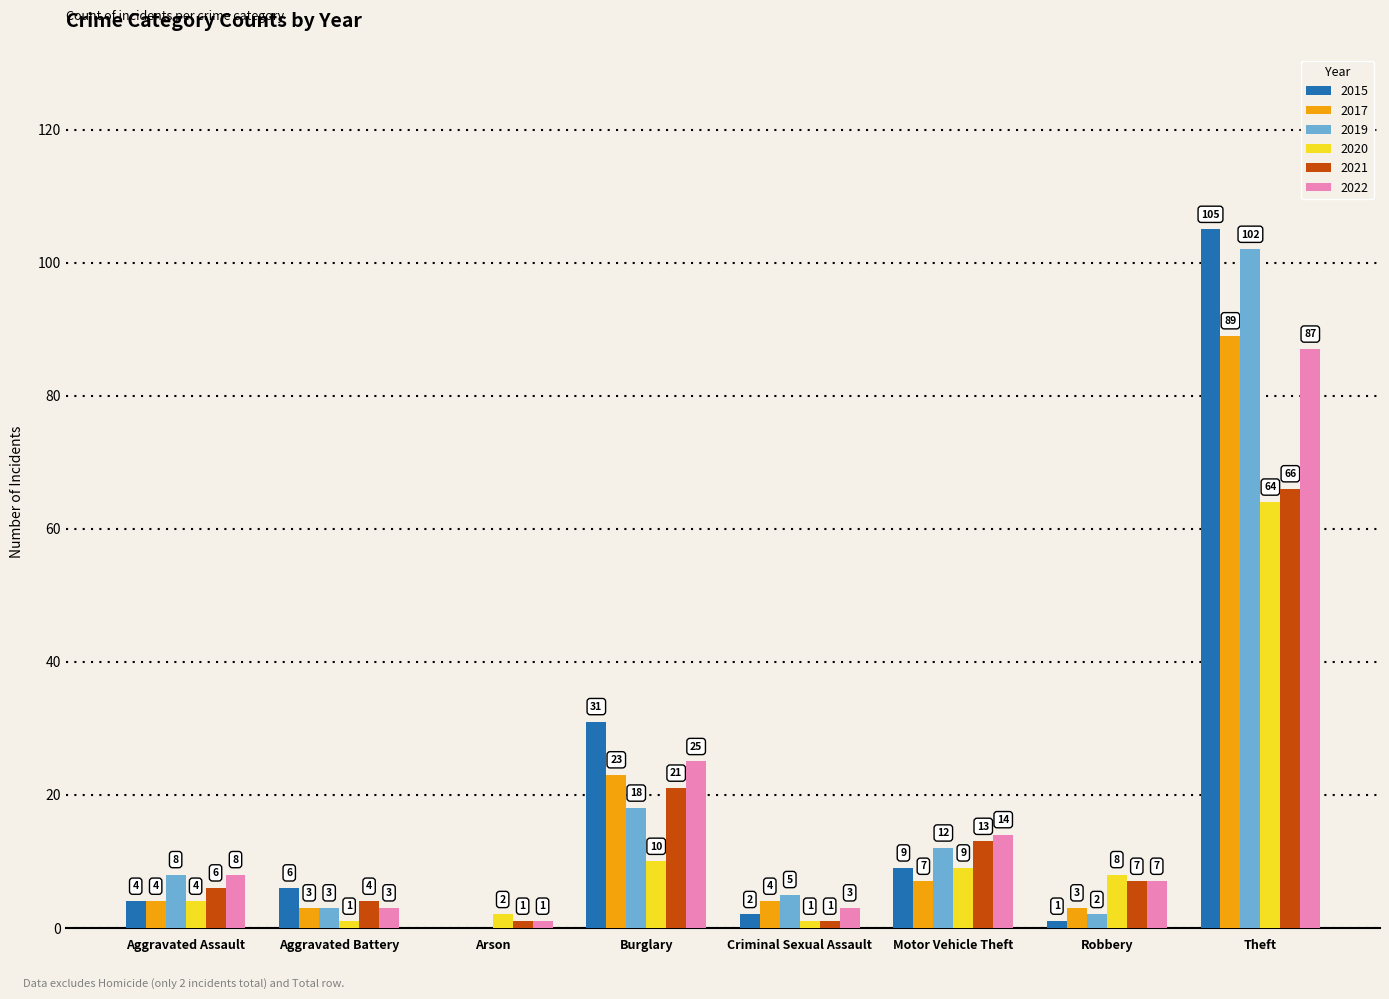

What is the sum of all 2017 values?

133